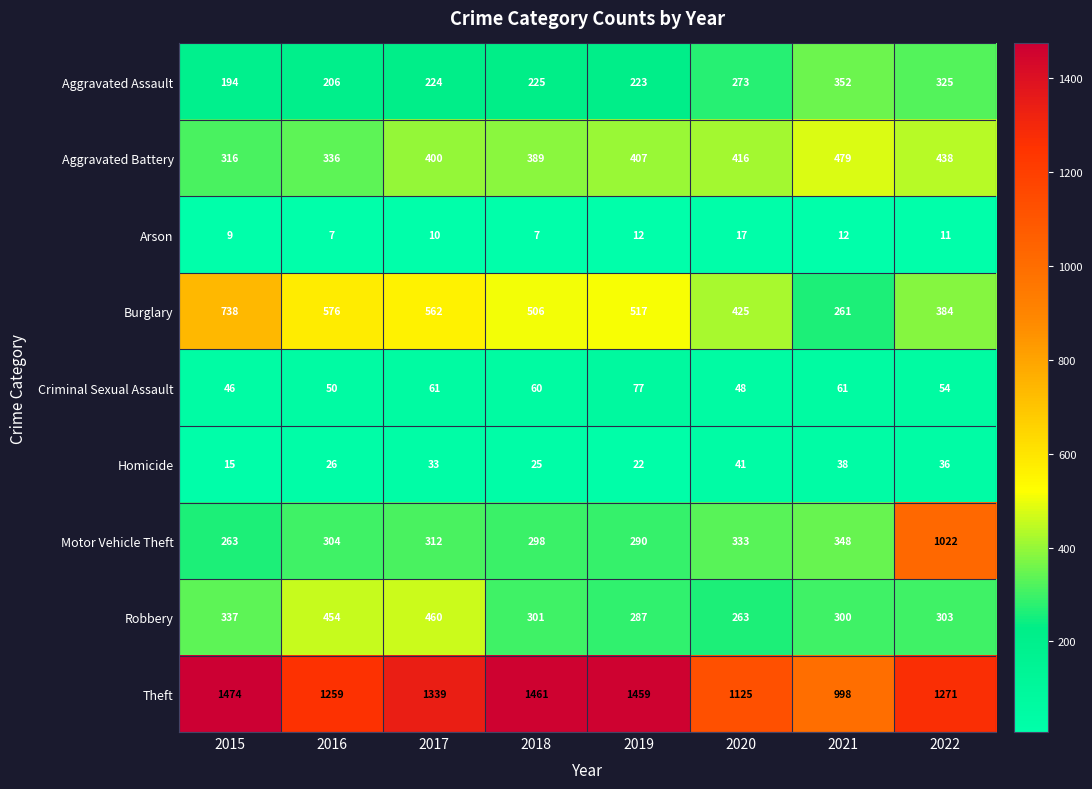

Where is Theft nearest to the value 1236?

2016